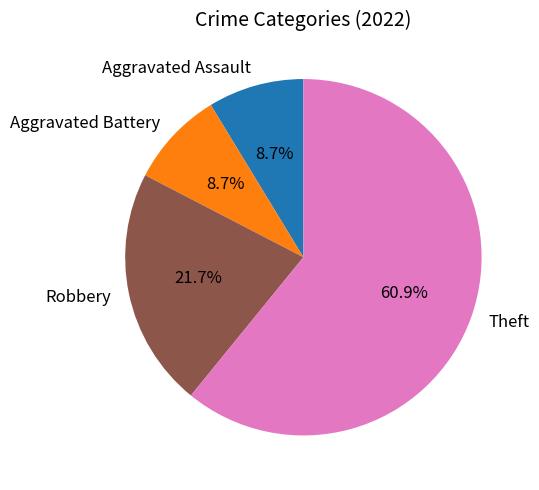

The Theft slice represents 55% of the pie. True or false?

False